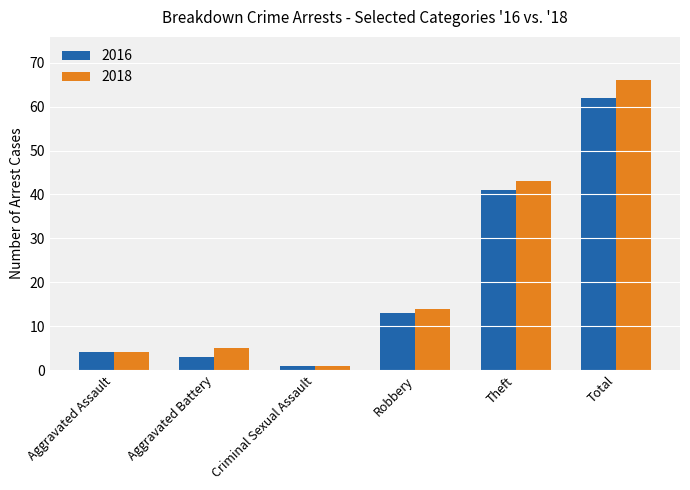

The 2016 series shows 1 at Criminal Sexual Assault. True or false?

True